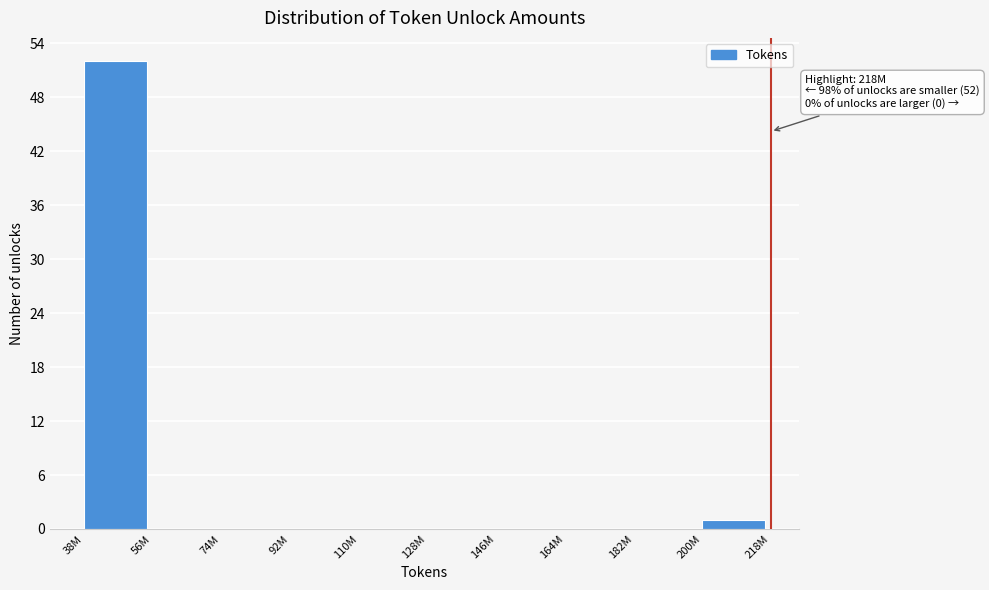

Reading right to left, transcribe all the data shown in this chart.

200M=1	182M=0	164M=0	146M=0	128M=0	110M=0	92M=0	74M=0	56M=0	38M=52